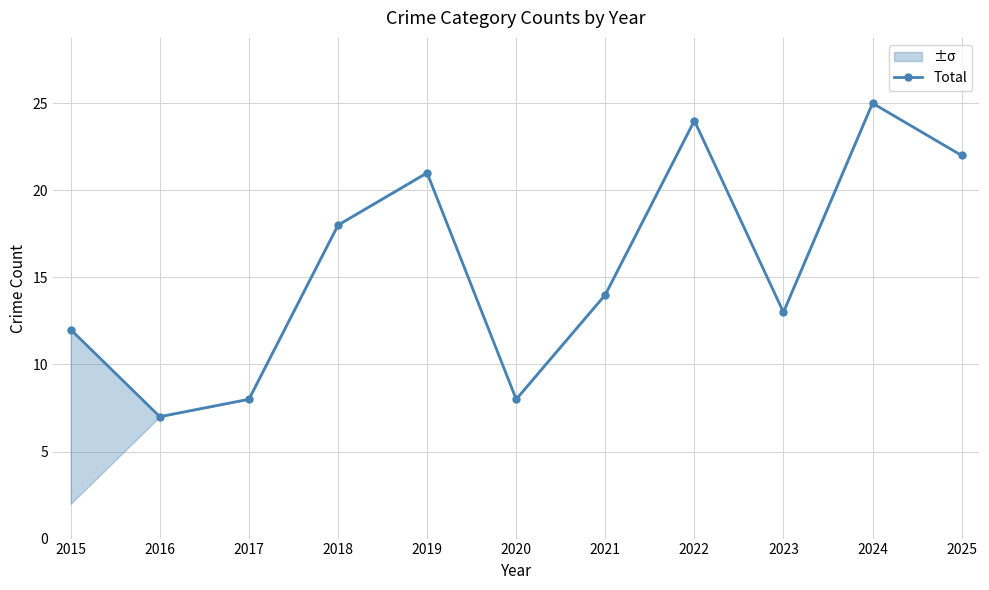

What value does the data have at 2023, to the nearest 5?

15